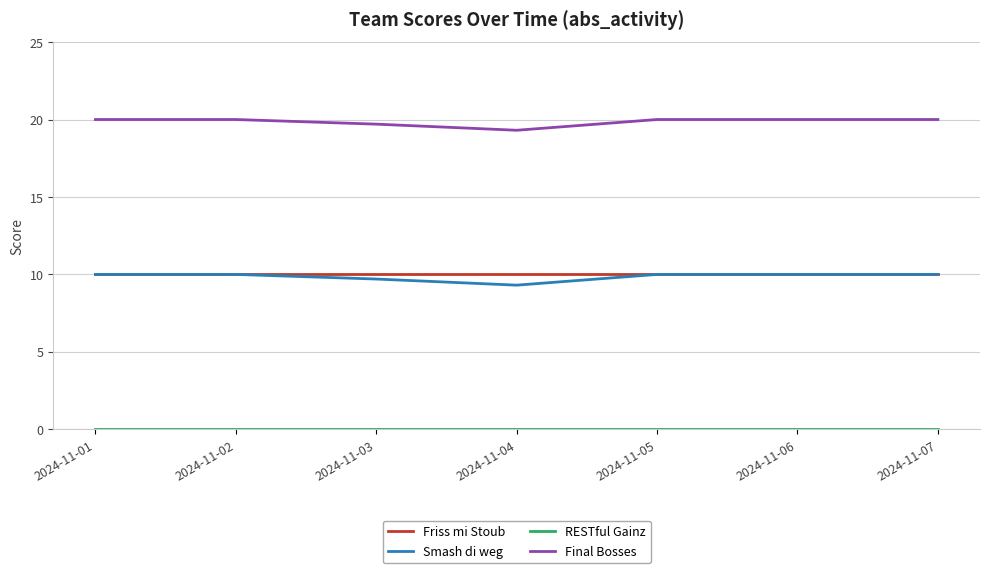

What is the greatest value displayed?

20.0